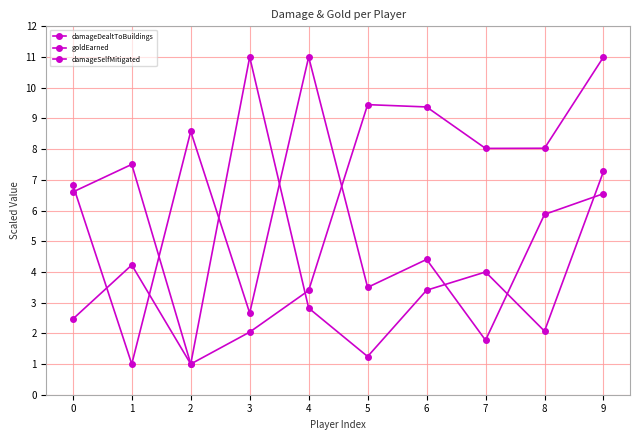

Where is the first local minimum for goldEarned?

2